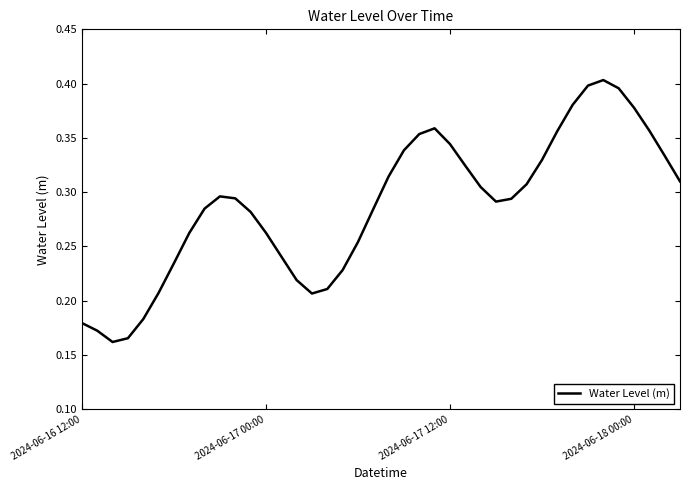

How many points are lower than both their immediate neighbors (excluding endpoints)?

3